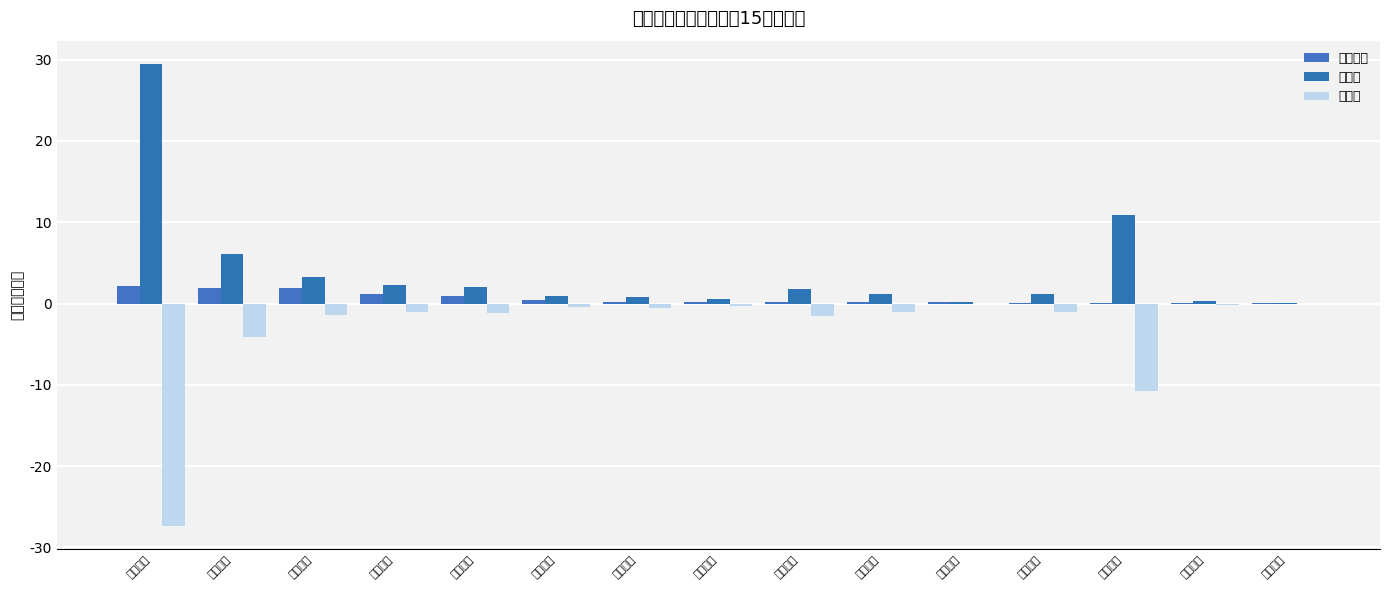

Which series has the largest range (max minus min)?

主力买